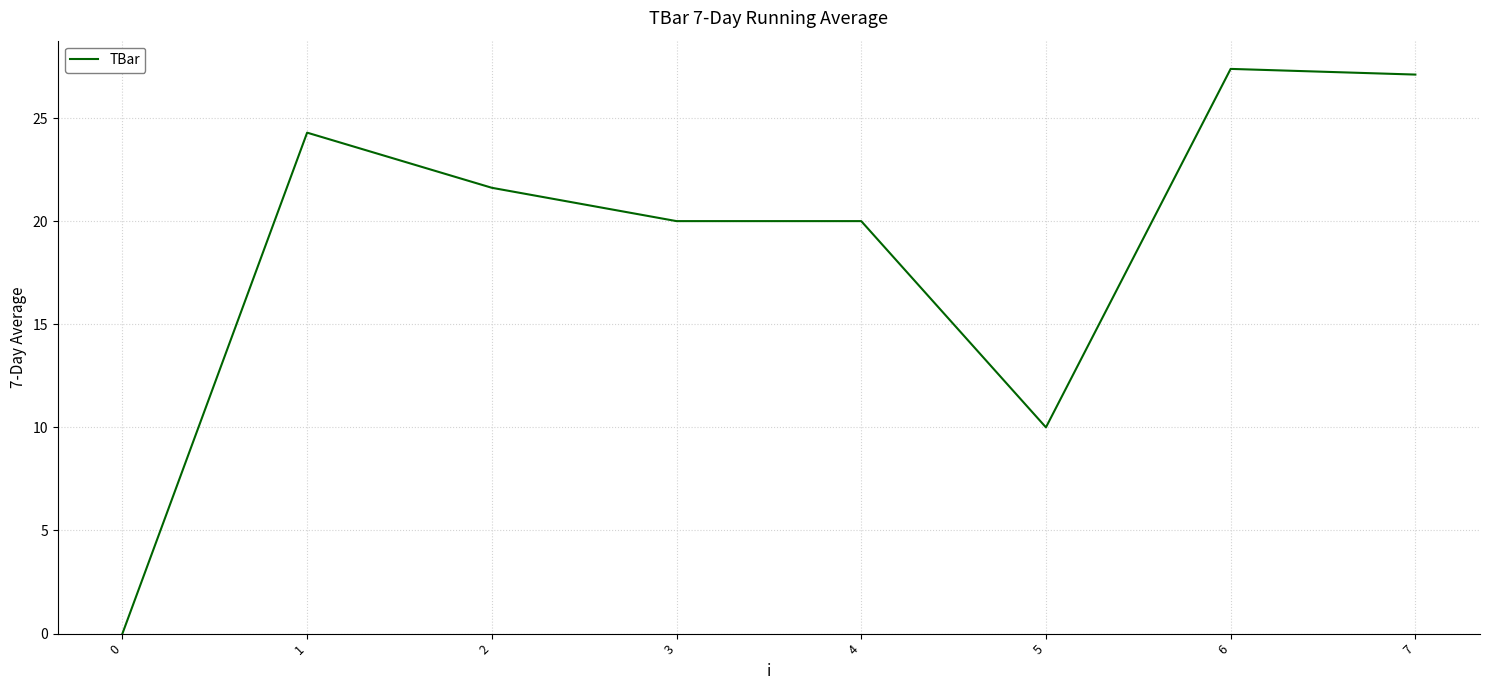

Between 6 and 3, which is larger?

6